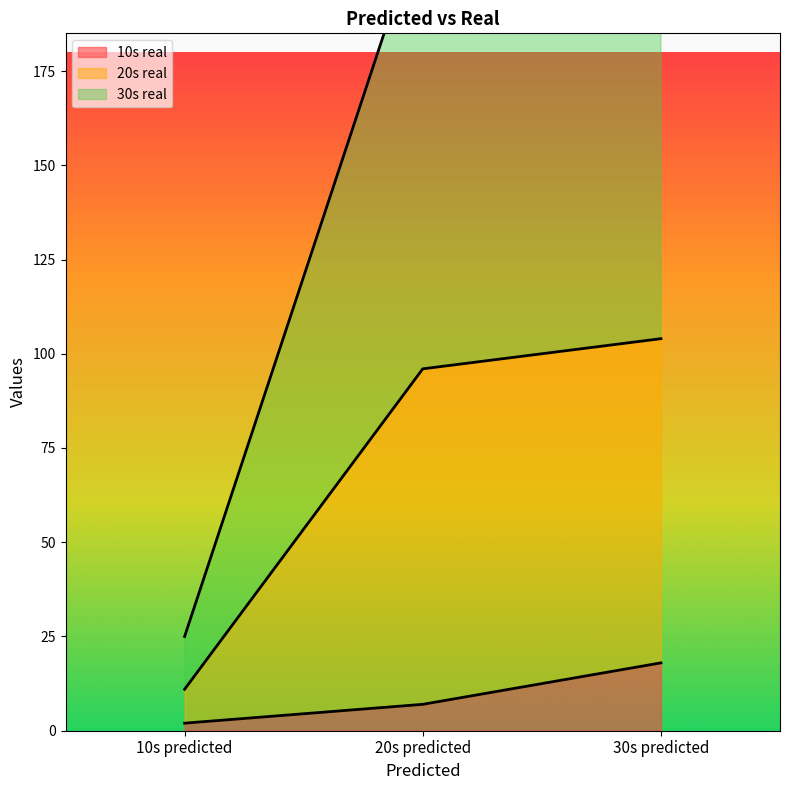

Reading left to right, transcribe all the data shown in this chart.

10s real: 10s predicted=2	20s predicted=7	30s predicted=18
20s real: 10s predicted=11	20s predicted=96	30s predicted=104
30s real: 10s predicted=25	20s predicted=216	30s predicted=259